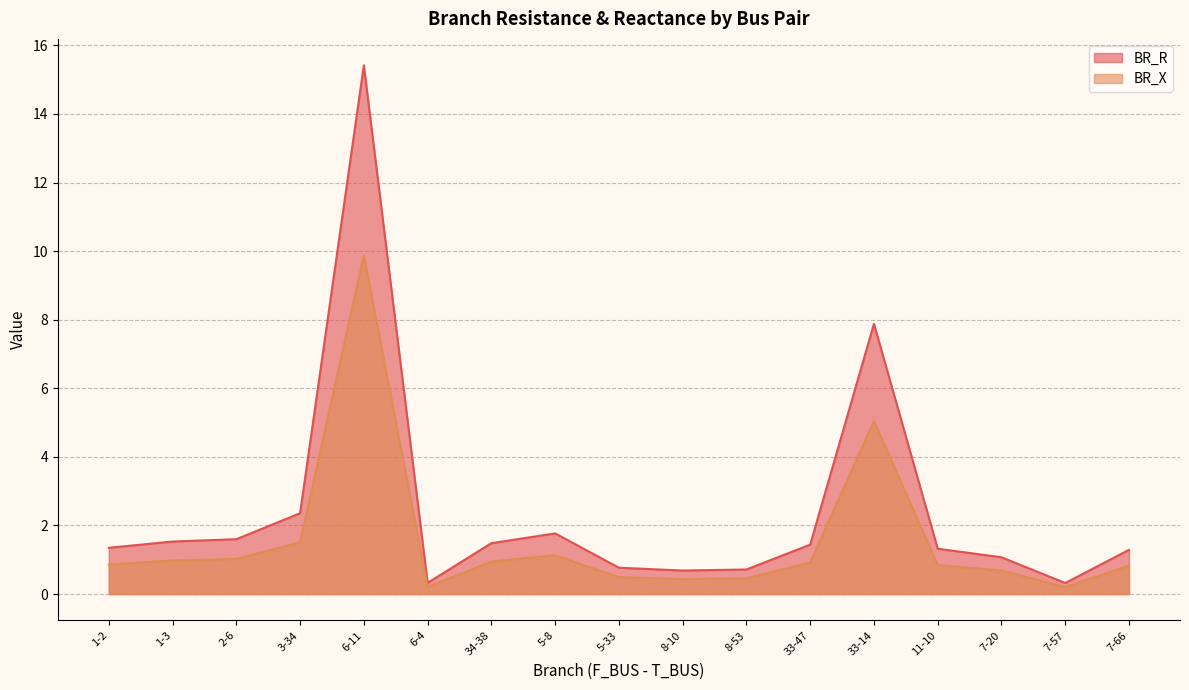

What is the sum of the BR_R values at 34-38 and 8-53?

2.2